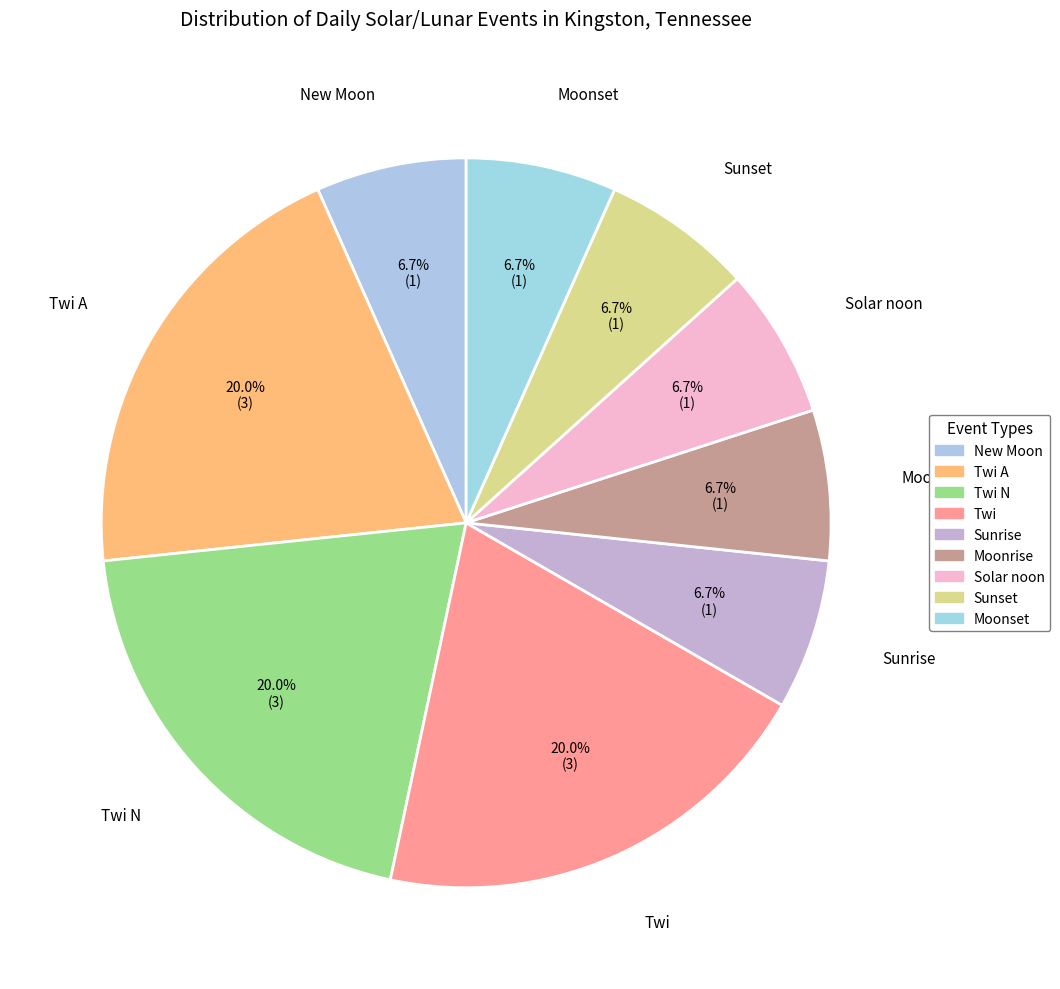

Which has a higher value, Sunset or New Moon?

Sunset